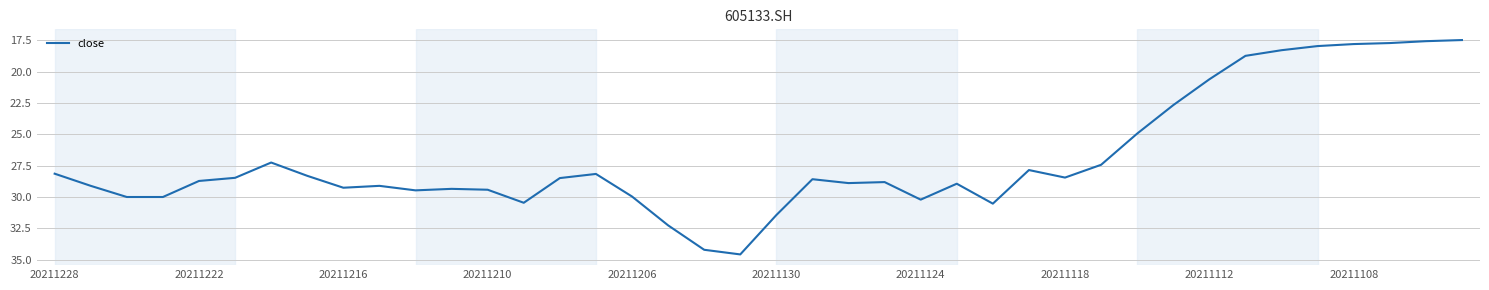

What is the maximum value shown in the chart?

34.6